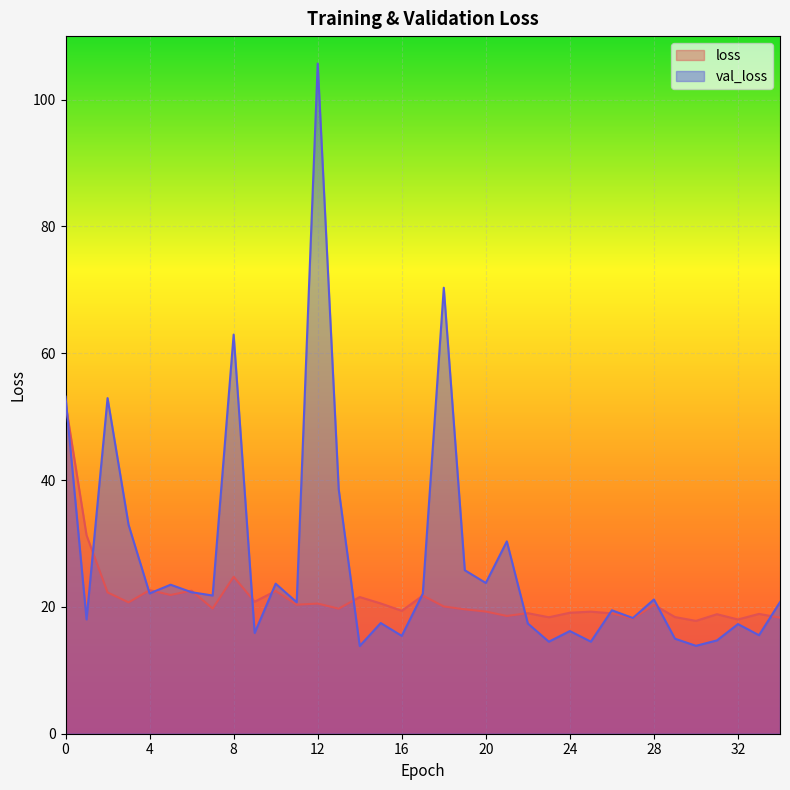

How many interior local peaks does the loss series have?

12